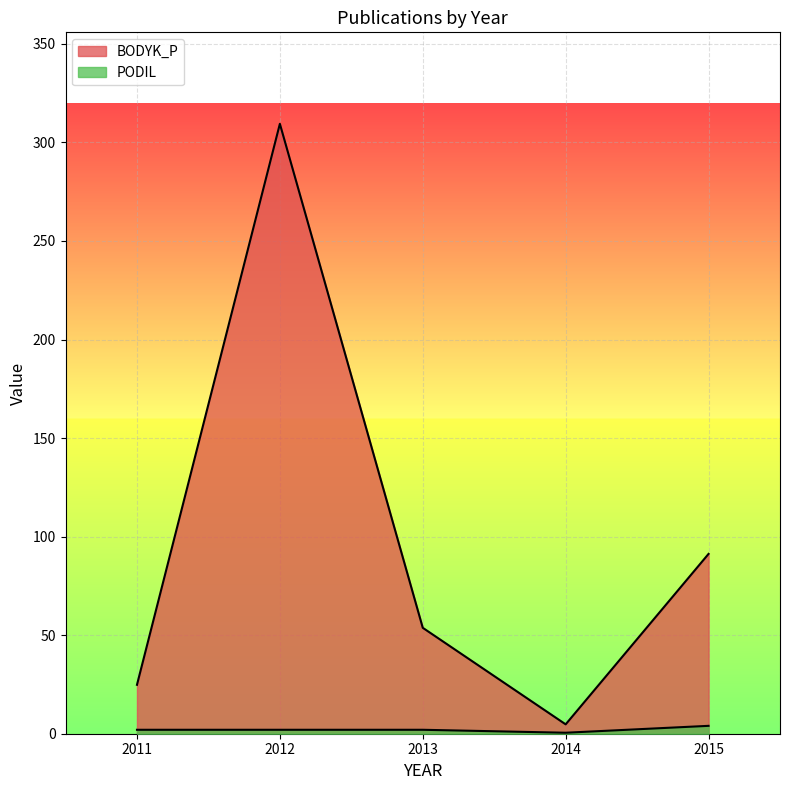

True or false: PODIL and BODYK_P cross at least once.

False